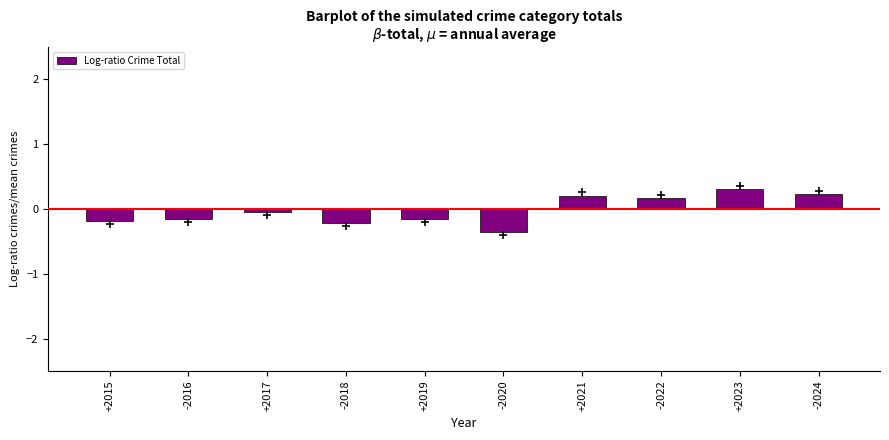

Where does the data first go above 0?

+2021